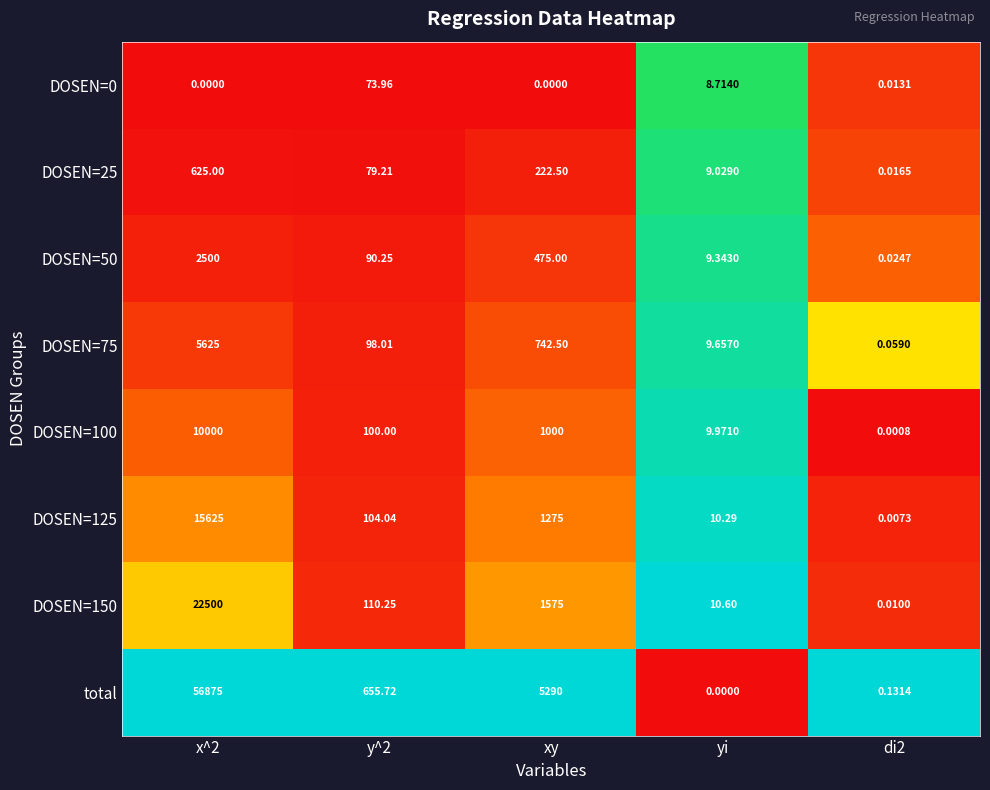

At which label is DOSEN=25 closest to 312?

xy